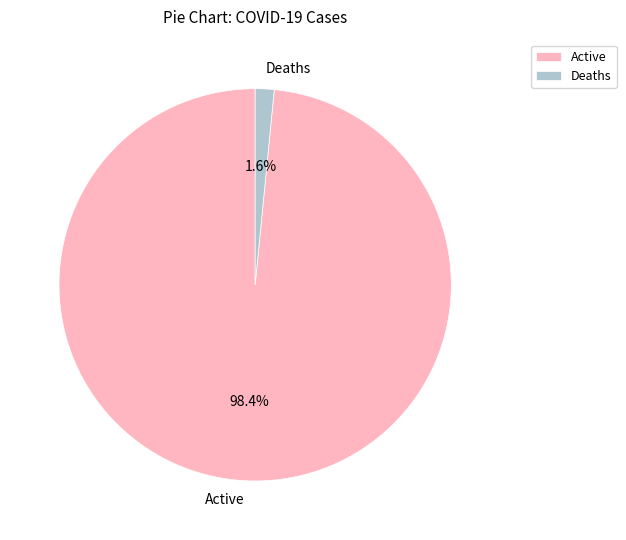

Is Deaths the majority of the pie?

No